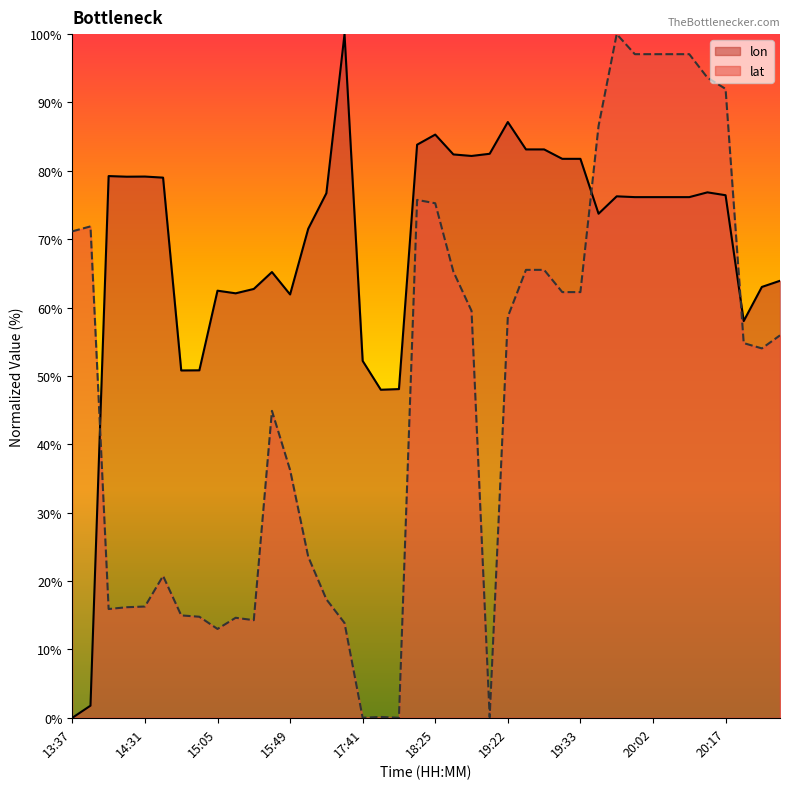

In lat, how many points are higher than both neighbors (excluding endpoints)?

7